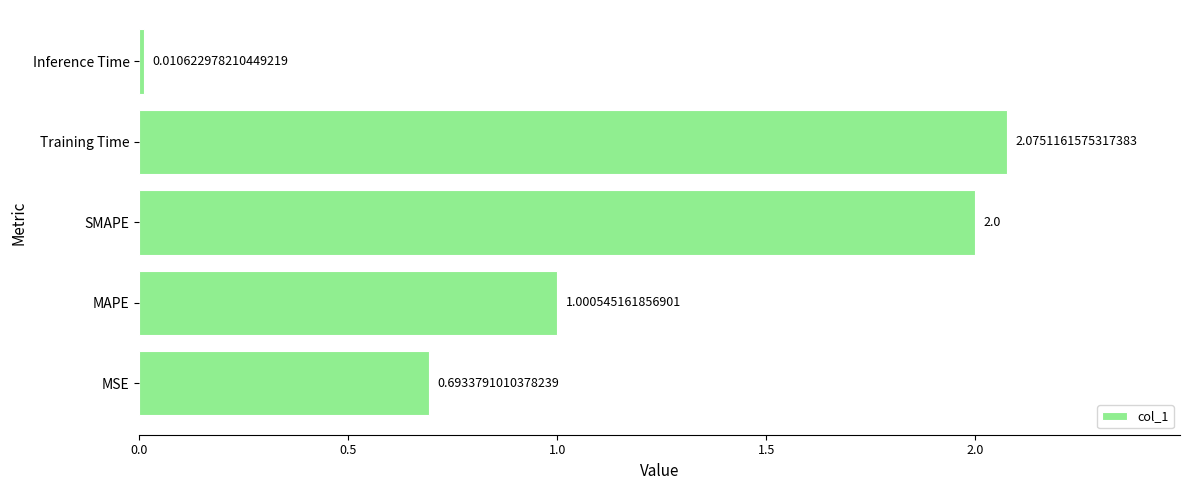

Between Training Time and MSE, which is larger?

Training Time